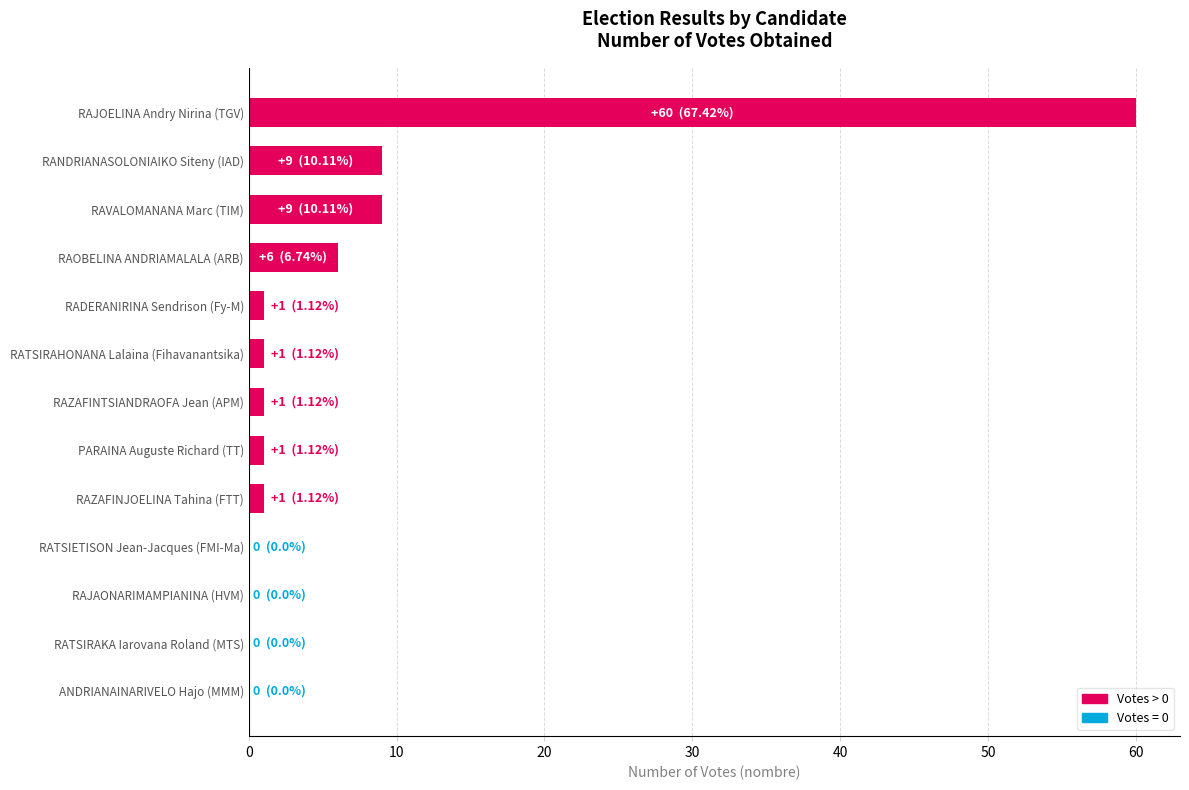

Which category has the highest value across all series?

RAJOELINA Andry Nirina (TGV)